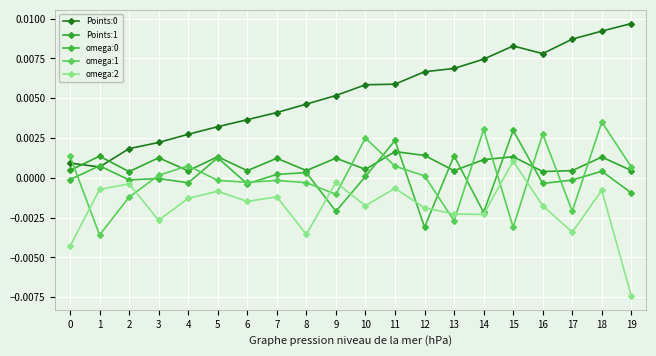

The value of Points:0 at 11 is 0.0. True or false?

True